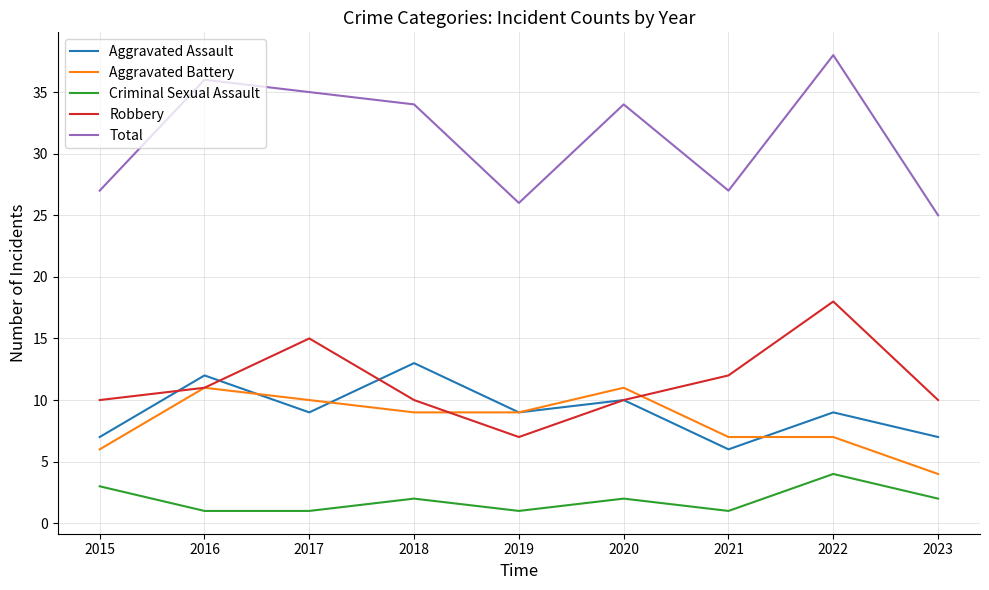

Which series has the largest total across all categories?

Total